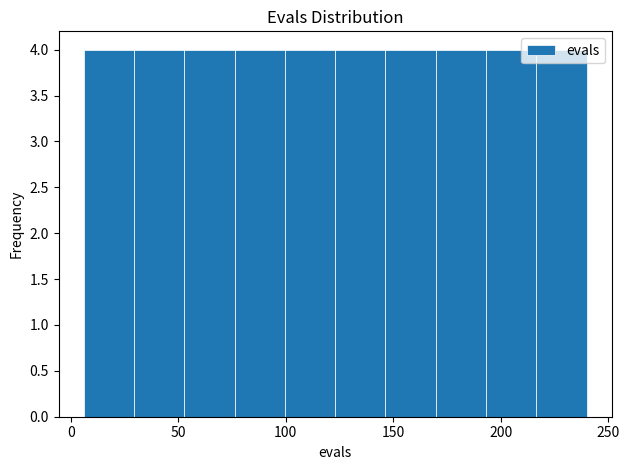

Reading left to right, list every bar in this chart as the range it spans on the x-axis followed by its height. Neither the bar edges nor the heights are printed on the chart, so give them approximately, as read against the axes.

5 to 30: 4
30 to 55: 4
55 to 75: 4
75 to 100: 4
100 to 125: 4
125 to 145: 4
145 to 170: 4
170 to 195: 4
195 to 215: 4
215 to 240: 4